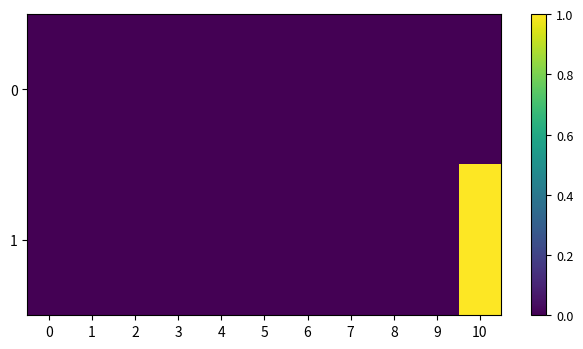

Reading right to left, what are all the values shown in this chart?

0: 10=0	9=0	8=0	7=0	6=0	5=0	4=0	3=0	2=0	1=0	0=0
1: 10=1	9=0	8=0	7=0	6=0	5=0	4=0	3=0	2=0	1=0	0=0